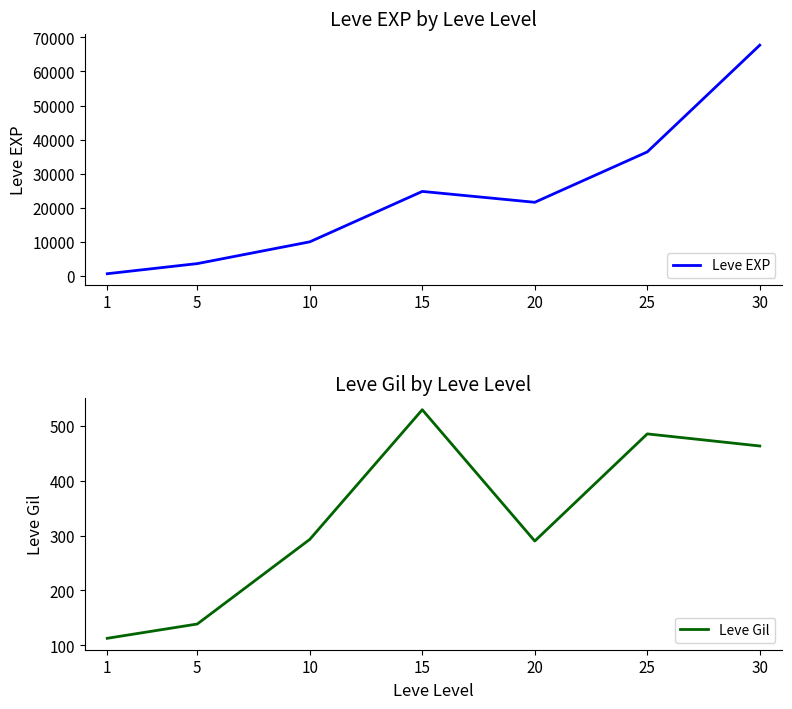

Where does the Leve Gil series first go above 293?

15